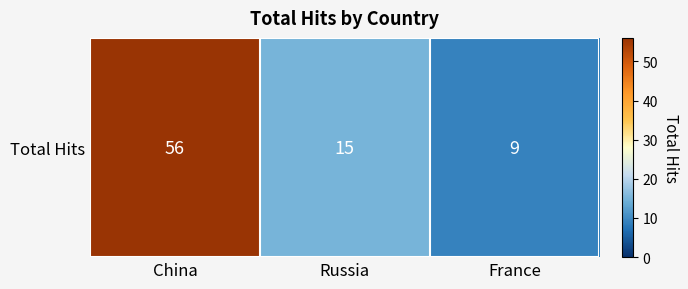

List the labels in order of value, smallest first.

France, Russia, China